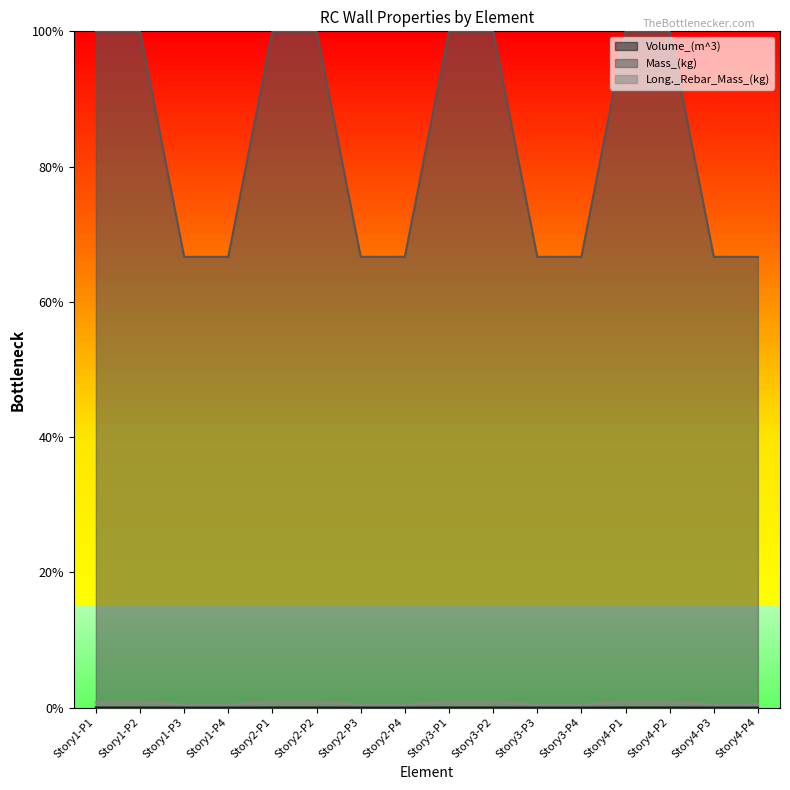

Is it true that Mass_(kg) equals 1.8 at Story3-P1?

False